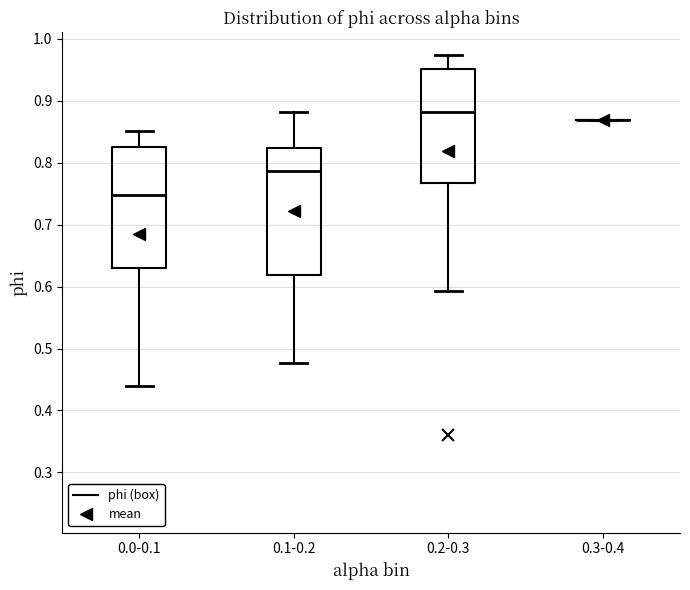

Where does the upper whisker of the box for 0.1-0.2 end on the y-axis? The values are not printed on the chart, so give them approximately, as read against the axis.

0.88